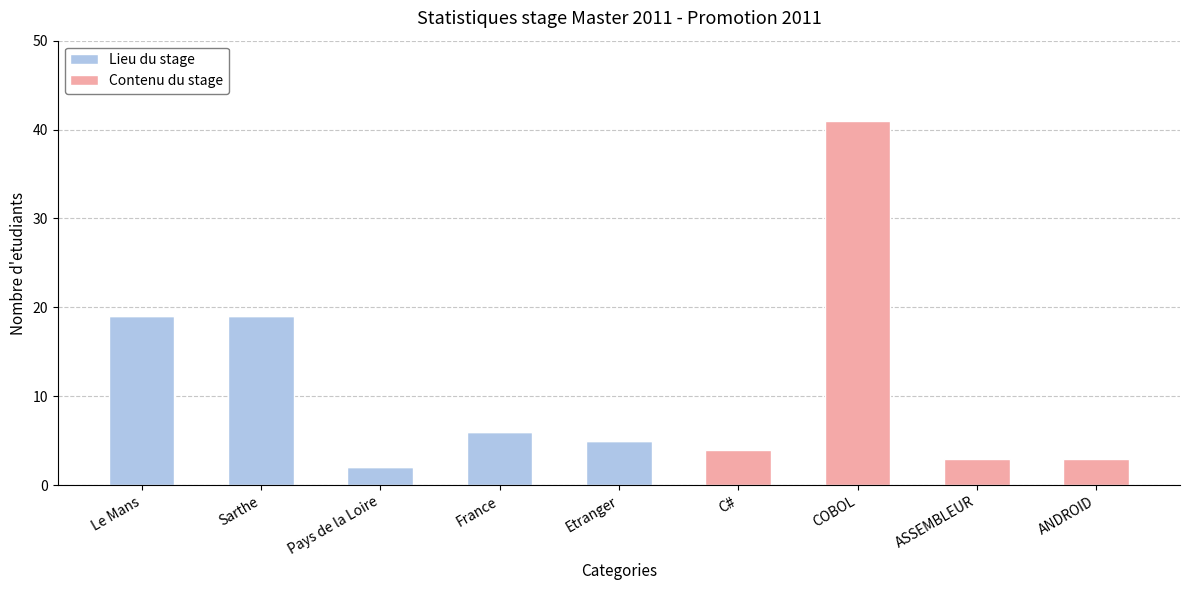

What is the maximum value for Lieu du stage?

19